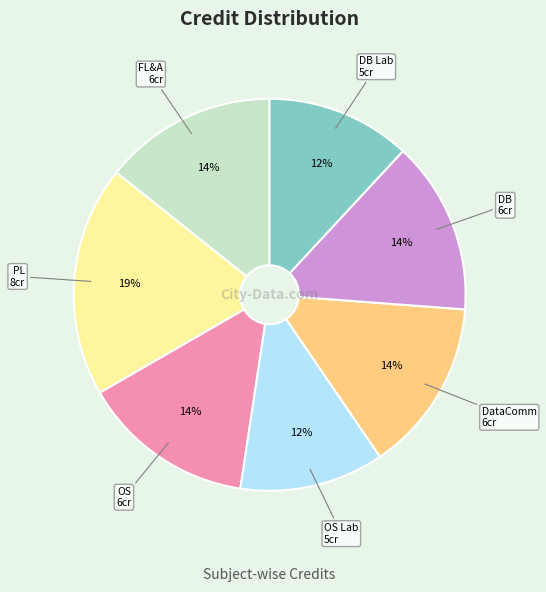

The DataComm 6cr slice represents 14% of the pie. True or false?

True